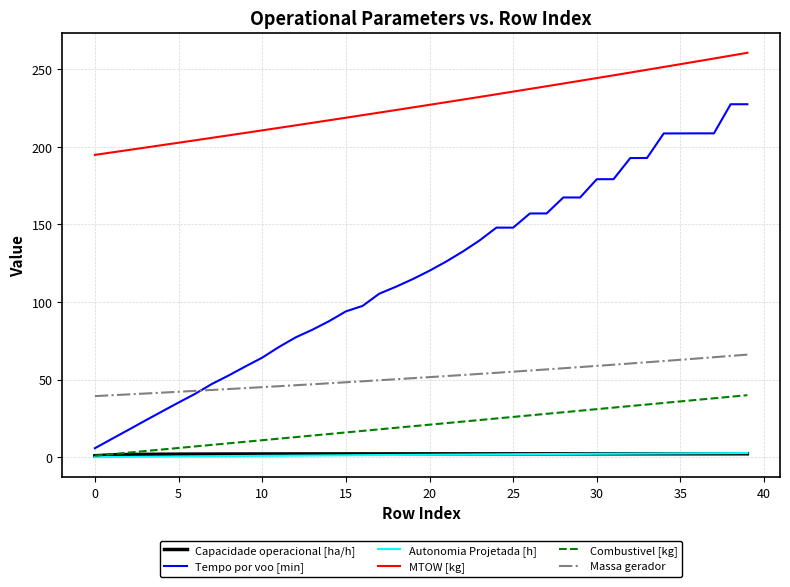

True or false: Autonomia Projetada [h] and MTOW [kg] intersect in this chart.

False